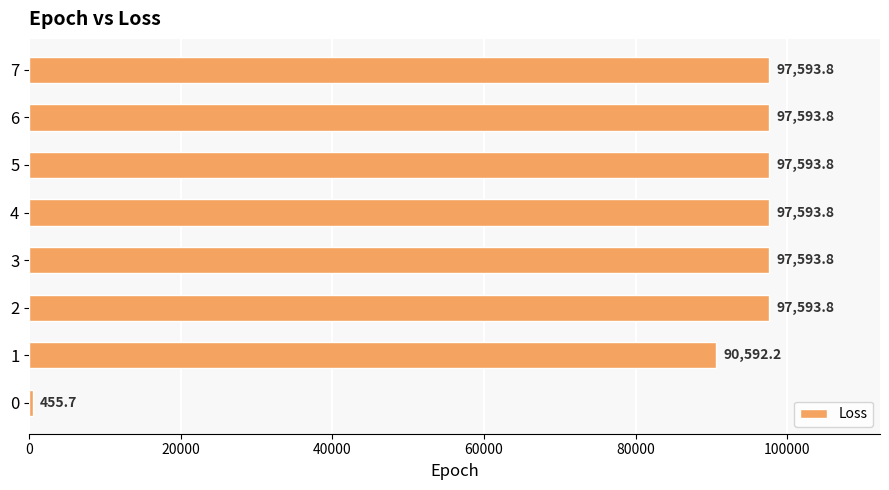

What is the difference between the maximum and second lowest values?

7001.6